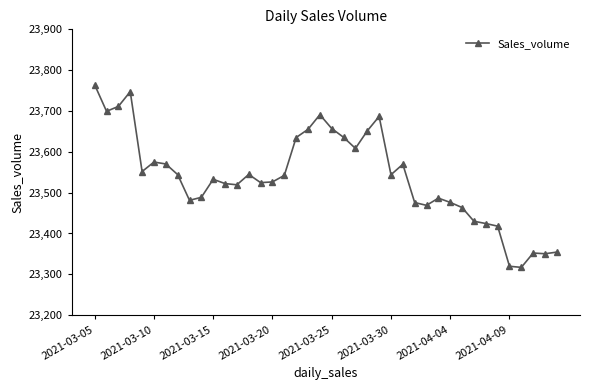

True or false: the data has more than 2 interior local peaks.

True